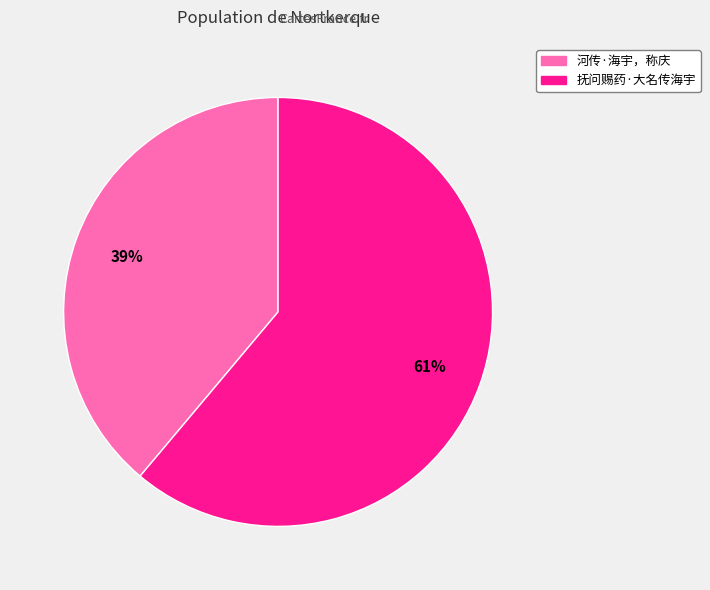

What is the ratio of the value at 抚问赐药·大名传海宇 to the value at 河传·海宇，称庆?

1.6